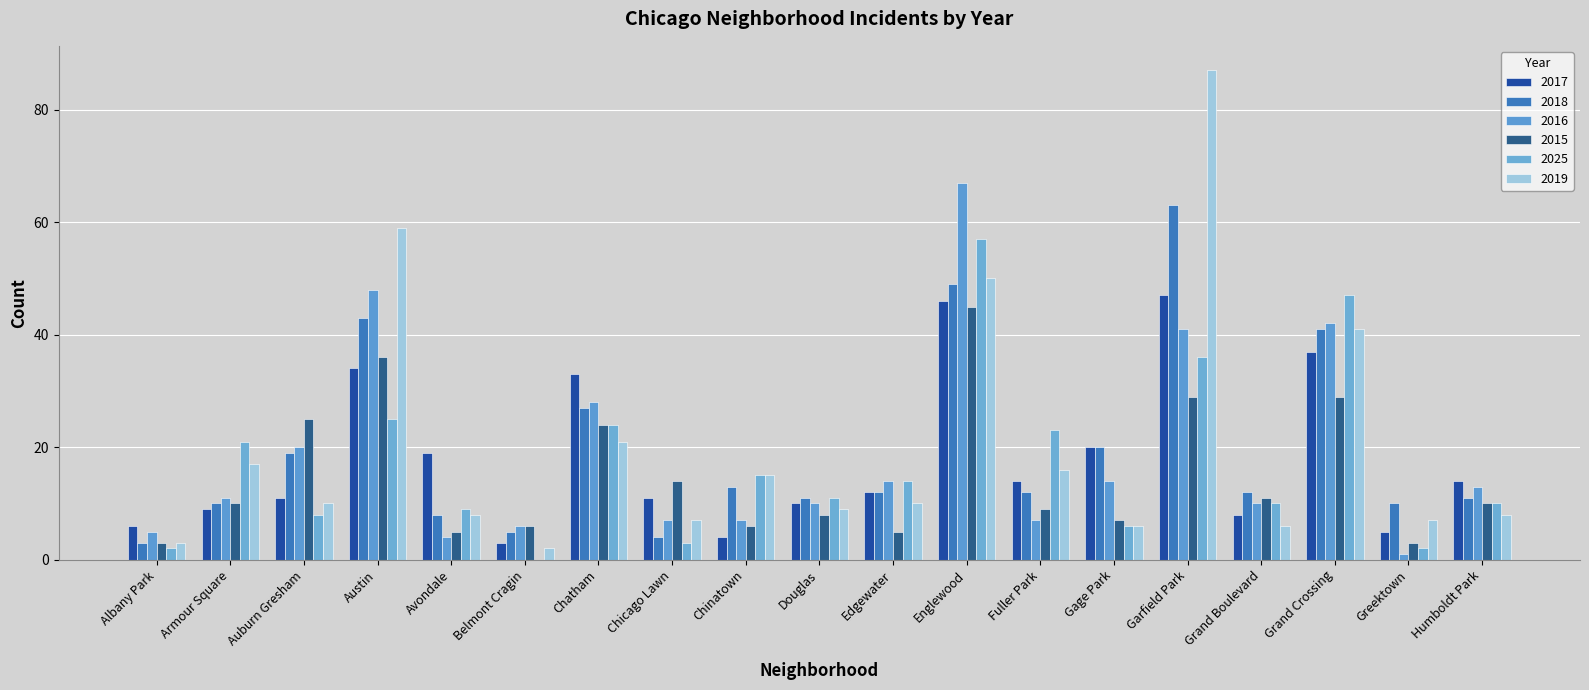

Rank the categories by 2016 value from highest to lowest.

Englewood, Austin, Grand Crossing, Garfield Park, Chatham, Auburn Gresham, Edgewater, Gage Park, Humboldt Park, Armour Square, Douglas, Grand Boulevard, Chicago Lawn, Chinatown, Fuller Park, Belmont Cragin, Albany Park, Avondale, Greektown